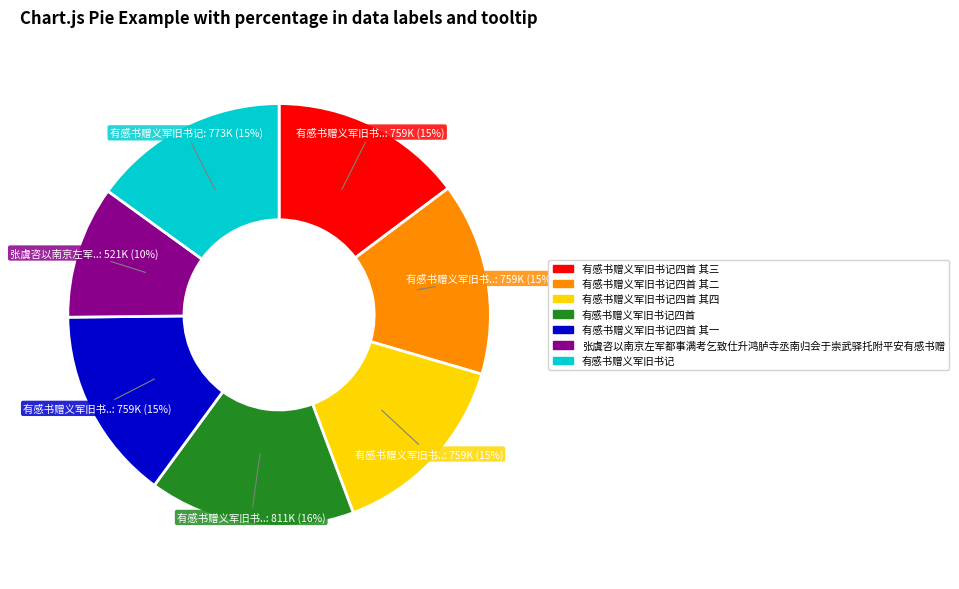

To the nearest percent, what is the average slice percentage?

14%